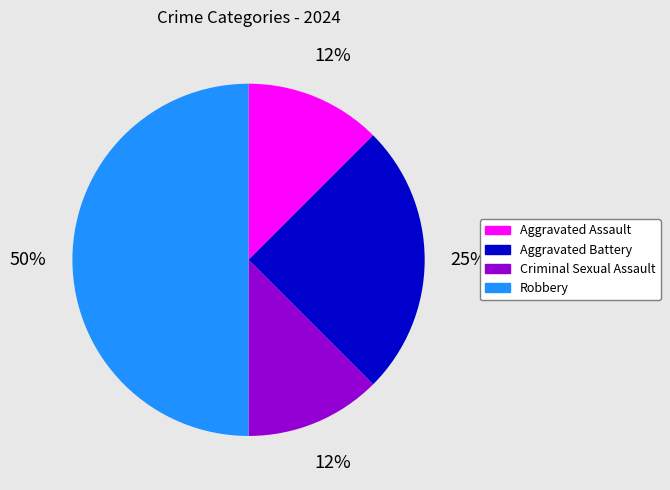

The Aggravated Assault slice represents 12% of the pie. True or false?

True